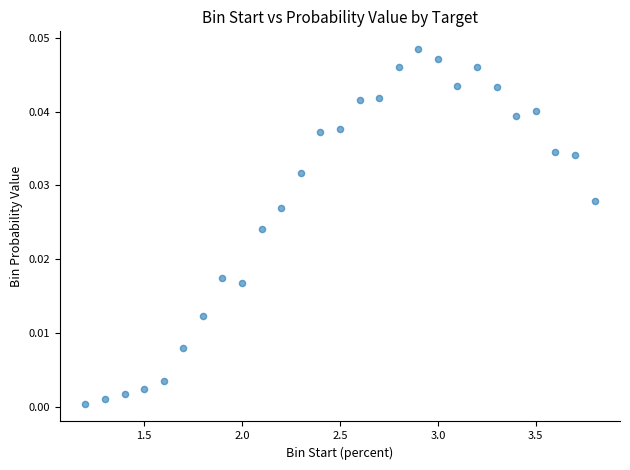

What is the range of X values (max minus min)?

2.6